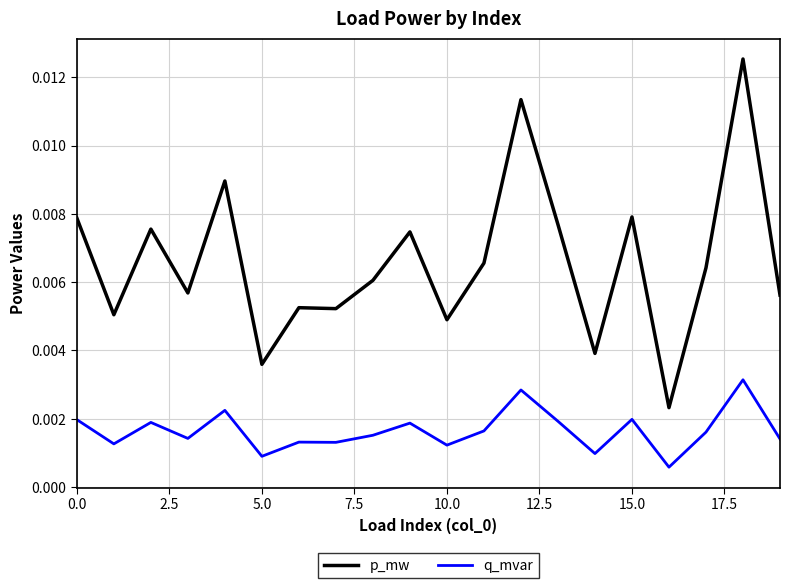

Which series has the largest total across all categories?

p_mw